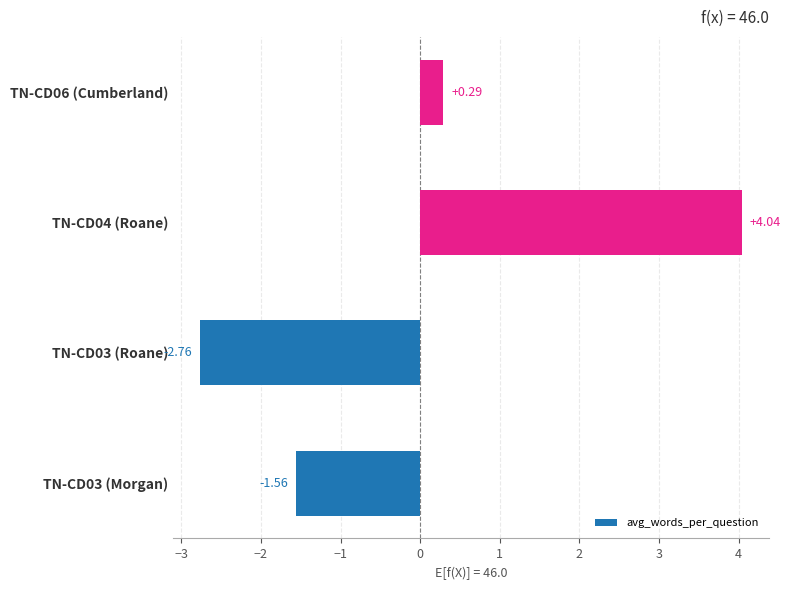

Are the bars horizontal?

Yes